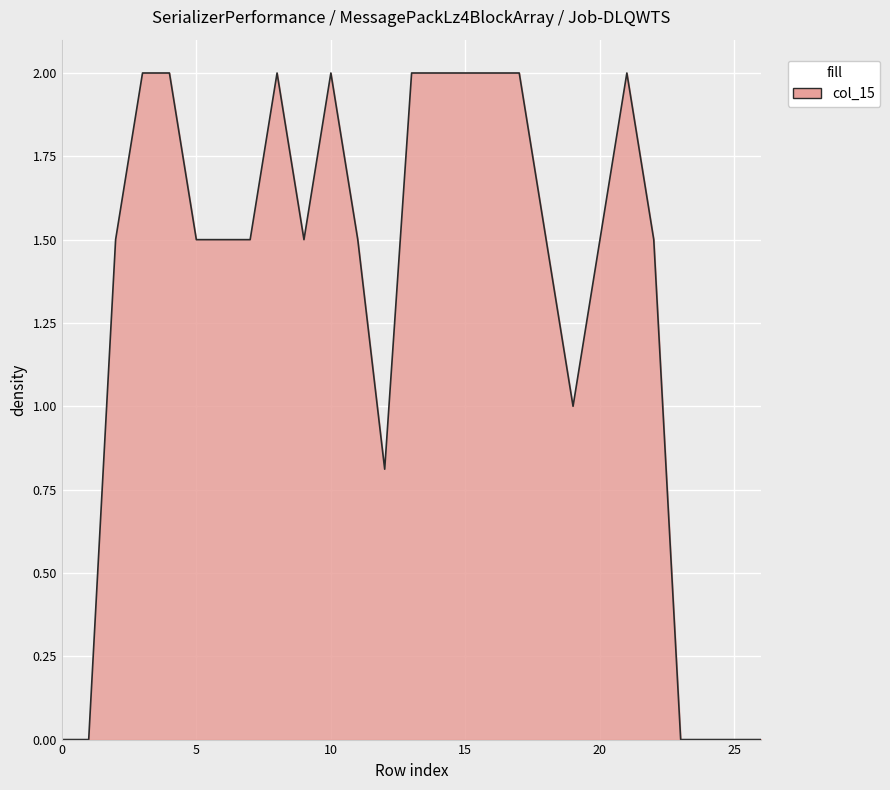

What is the difference between the maximum and minimum values?

2.0